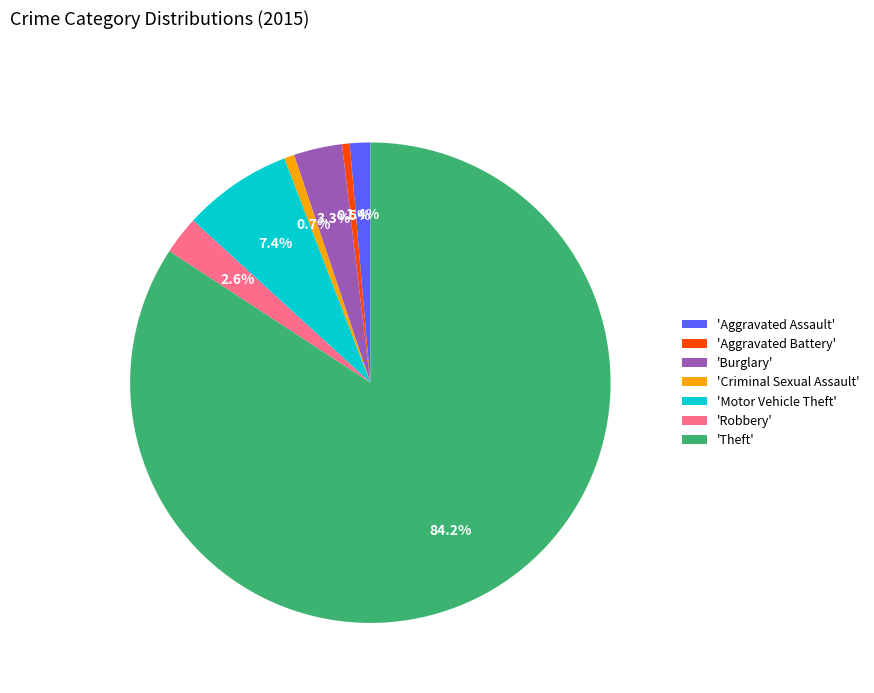

Which category has the biggest portion of the pie?

'Theft'